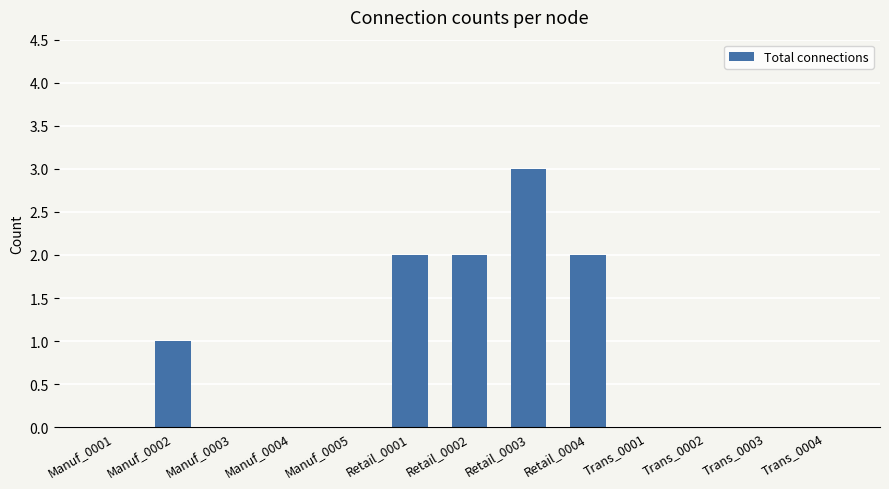

At which category does the chart reach its peak across all series?

Retail_0003